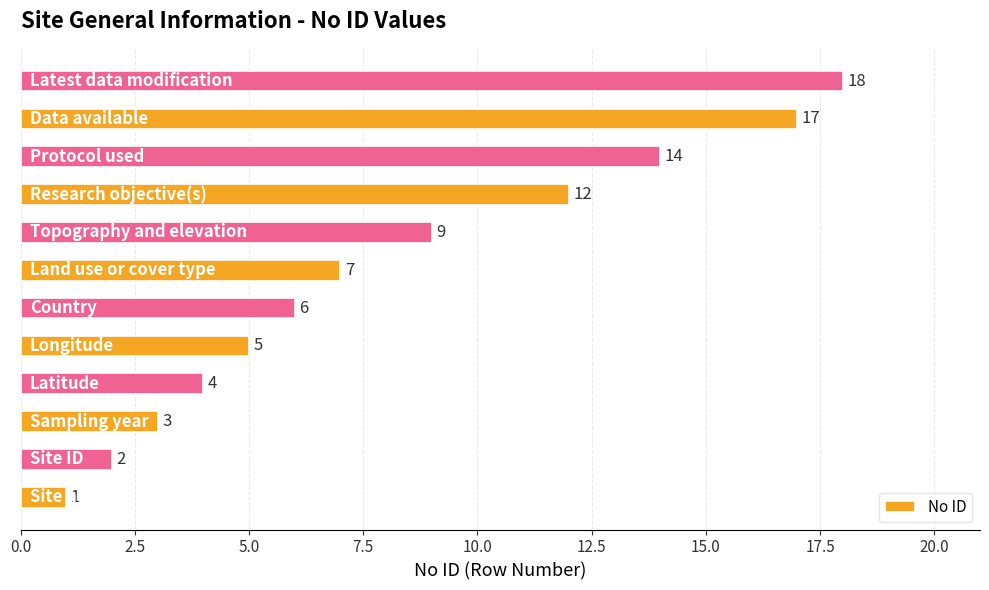

What is the sum of all values?

98